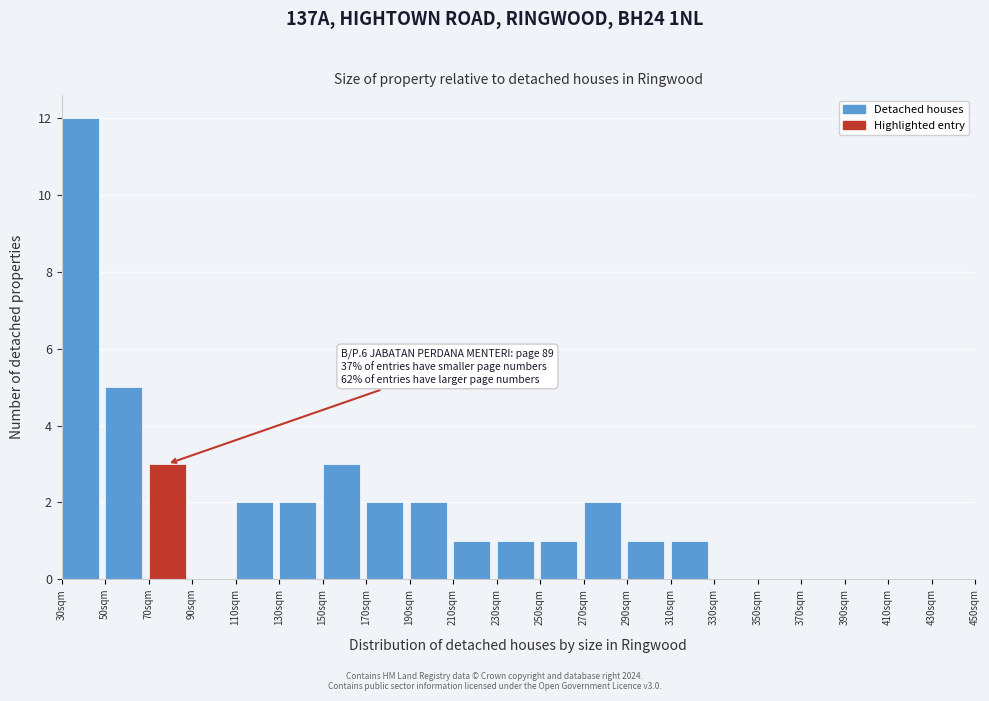

Over which range of the x-axis is the bar tallest?

30 to 50